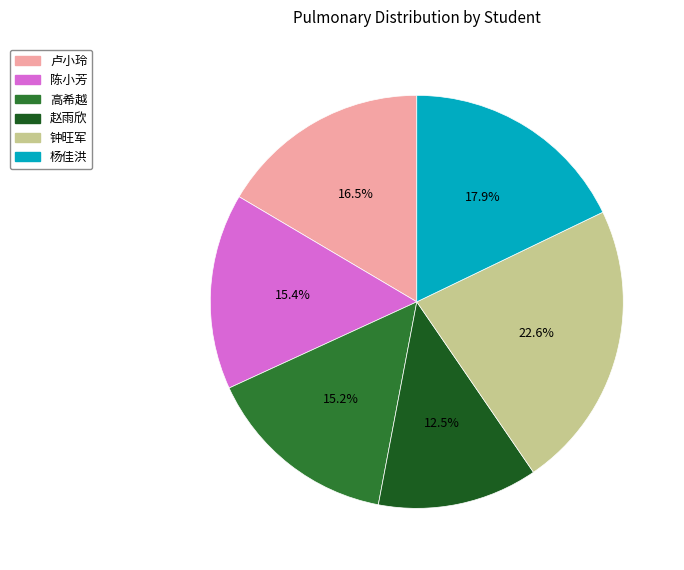

How many segments does this pie chart have?

6